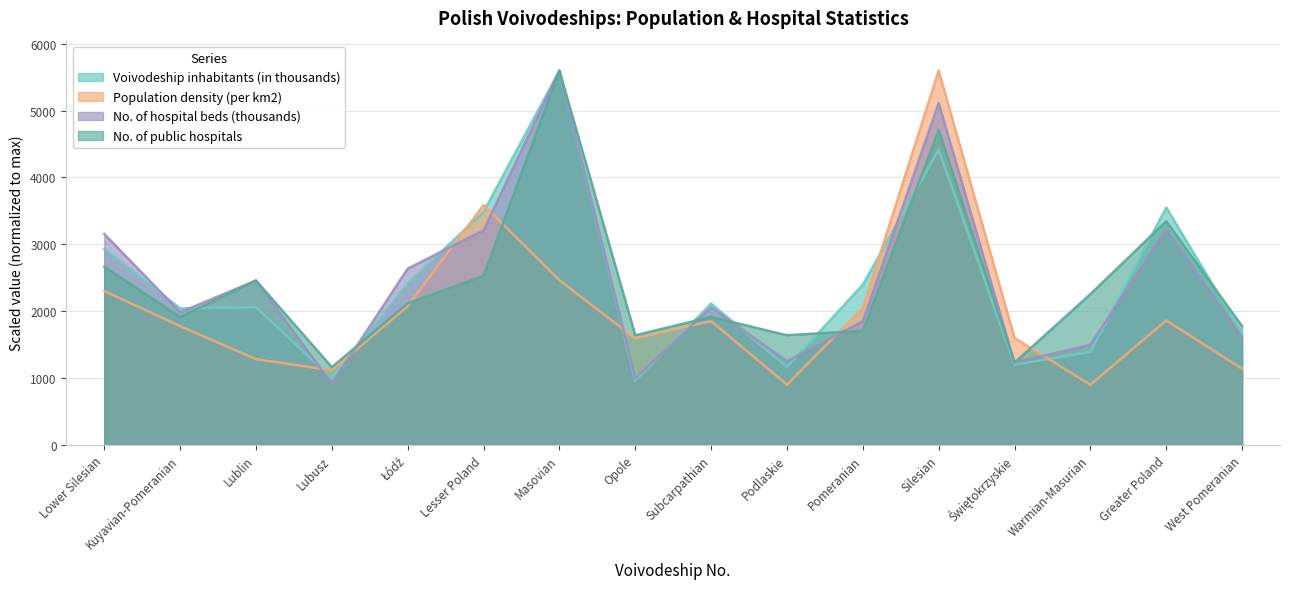

Between which two adjacent categories do Voivodeship inhabitants (in thousands) and No. of public hospitals first intersect?

Kuyavian-Pomeranian and Lublin